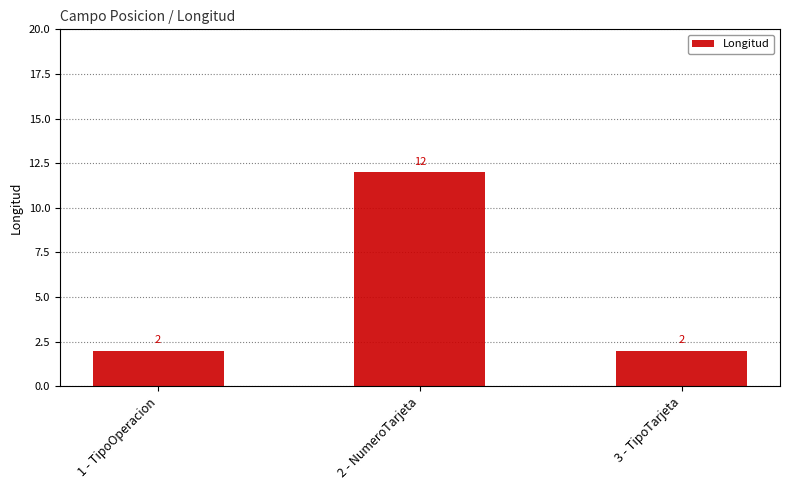

Reading right to left, extract all data points from this chart.

2	12	2